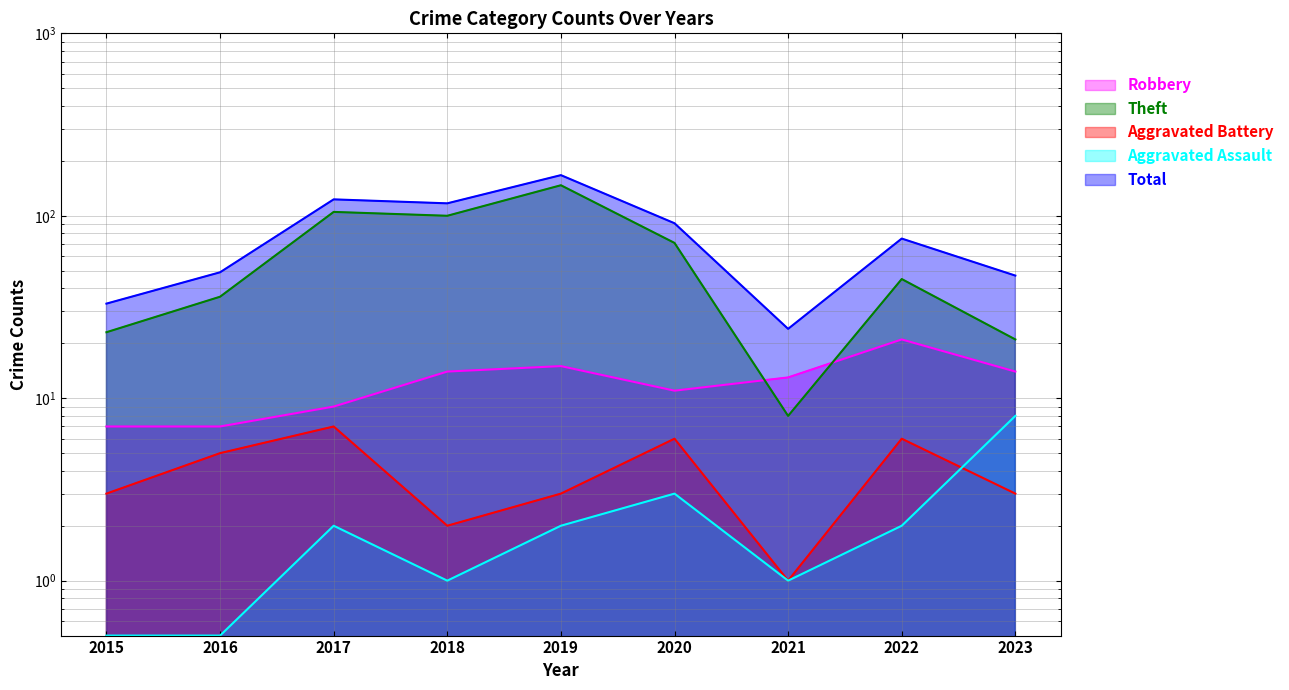

Reading left to right, extract all data points from this chart.

Robbery: 7.0	7.0	9.0	14.0	15.0	11.0	13.0	21.0	14.0
Theft: 23.0	36.0	105.0	100.0	147.0	71.0	8.0	45.0	21.0
Aggravated Battery: 3.0	5.0	7.0	2.0	3.0	6.0	1.0	6.0	3.0
Aggravated Assault: 0.5	0.5	2.0	1.0	2.0	3.0	1.0	2.0	8.0
Total: 33.0	49.0	123.0	117.0	167.0	91.0	24.0	75.0	47.0